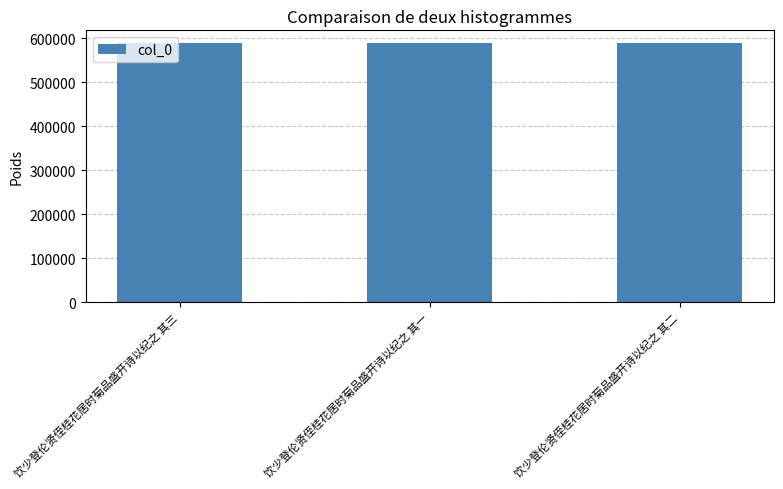

What is the sum of the values at 饮少登伦贤侄桂花居时菊品盛开诗以纪之 其三 and 饮少登伦贤侄桂花居时菊品盛开诗以纪之 其二?

1176687